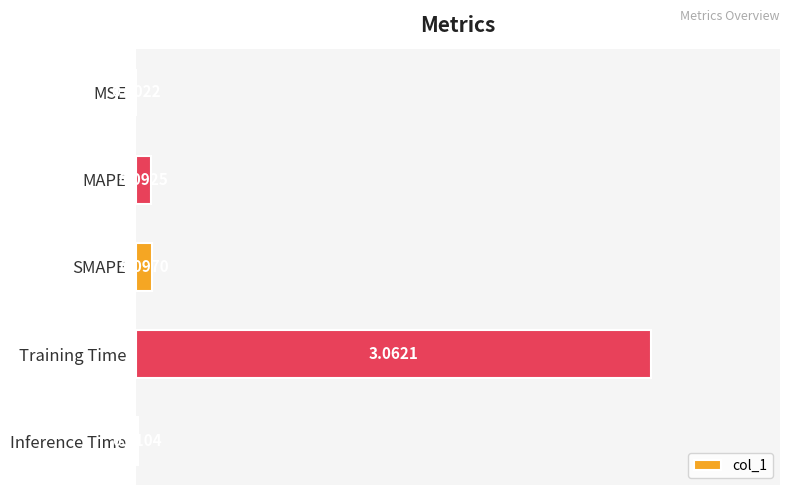

Which category has the highest value across all series?

Training Time